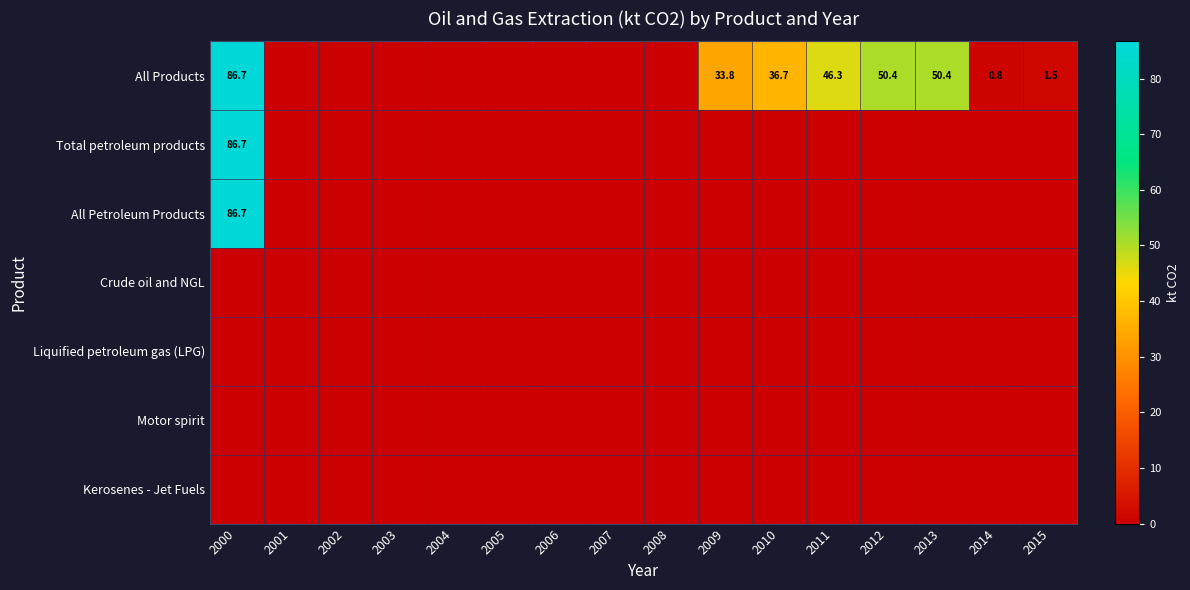

The value of Total petroleum products at 2000 is 86.7. True or false?

True